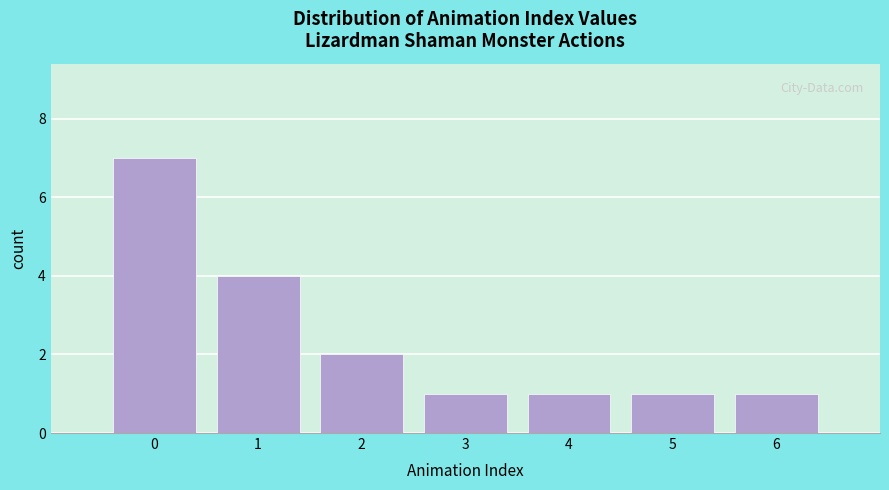

Reading left to right, transcribe all the data shown in this chart.

7	4	2	1	1	1	1